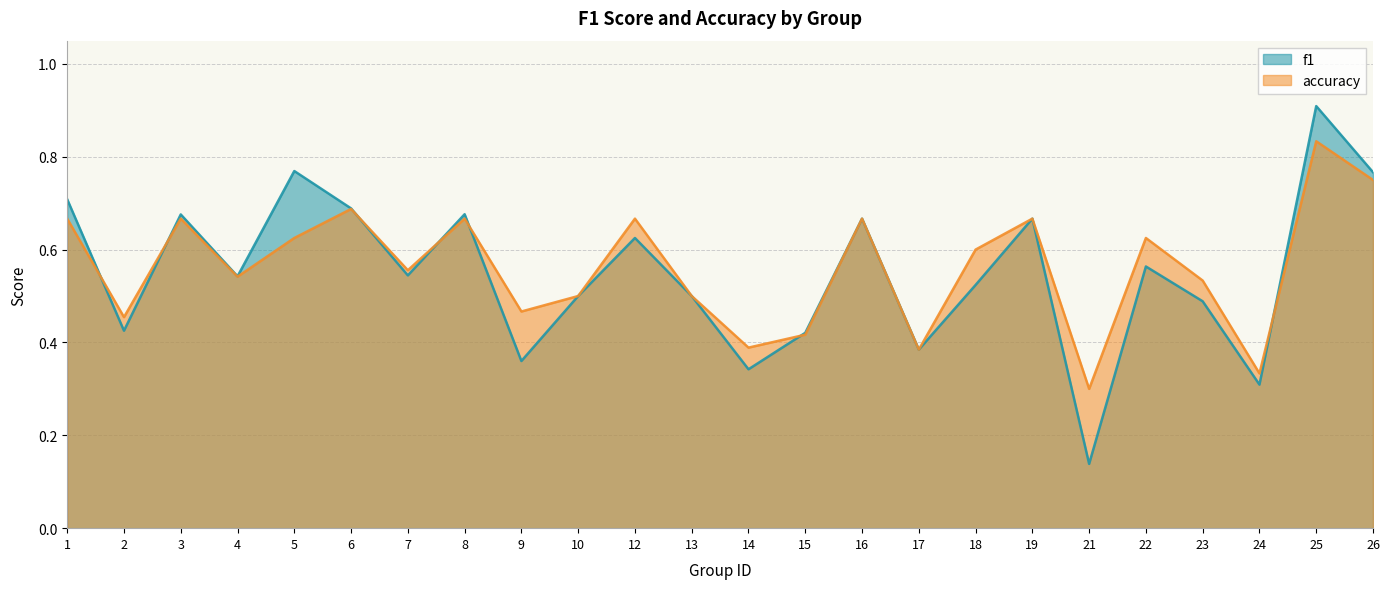

Rank the series by their maximum value, from lowest to highest.

accuracy, f1